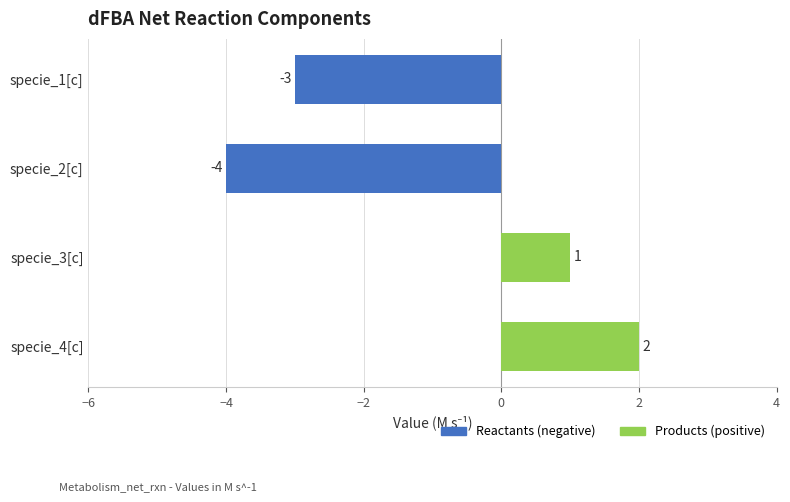

The chart shows a value of 0 at specie_3[c]. True or false?

False